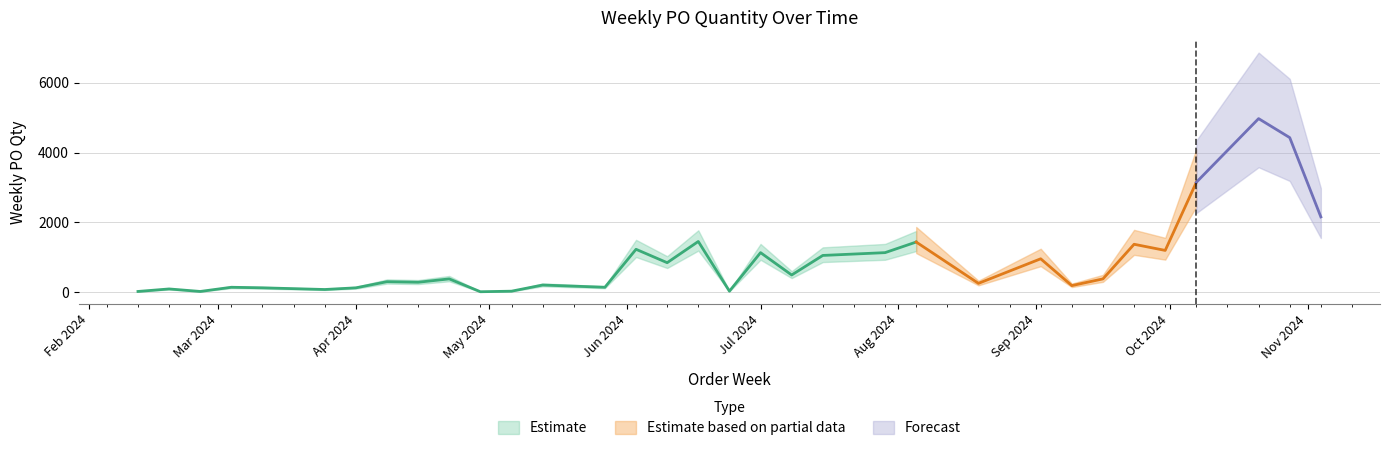

Which has a higher value, 2024-07-15 or 2024-08-05?

2024-08-05